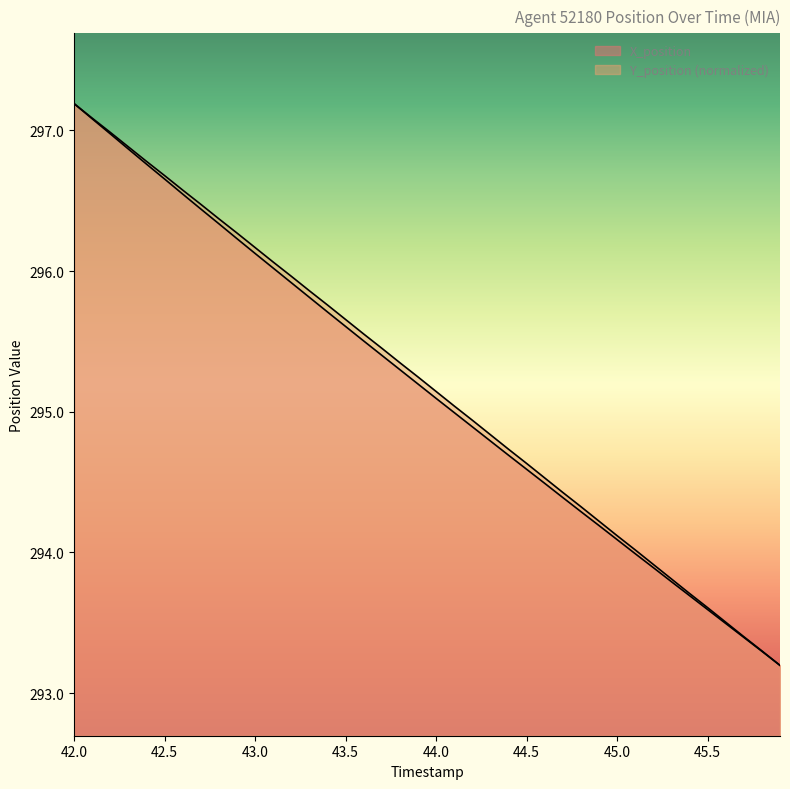

Which category has the highest value across all series?

42.0